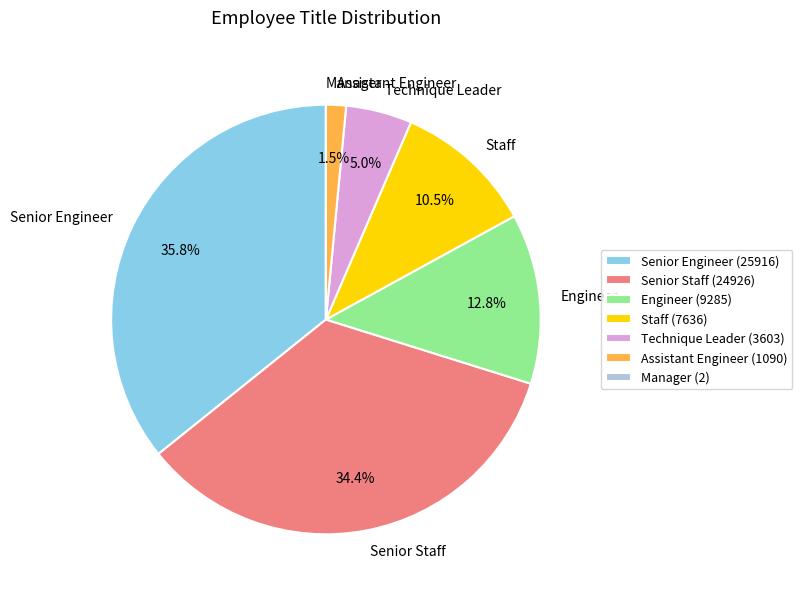

To the nearest percent, what is the combined percentage of Assistant Engineer and Senior Engineer?

37%